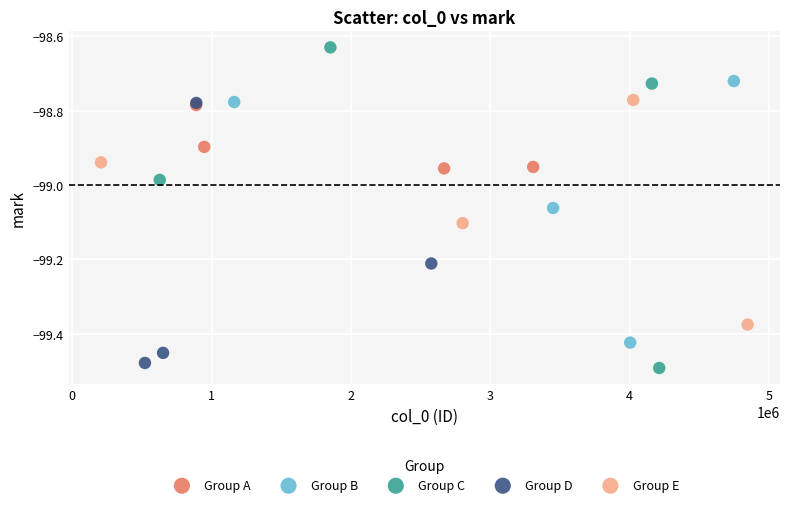

What are all the series names shown in the legend?

Group A, Group B, Group C, Group D, Group E